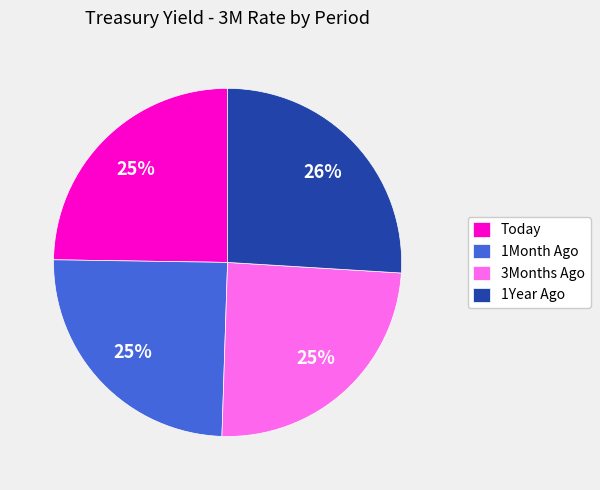

Is the sum of 3Months Ago and Today greater than half?

No